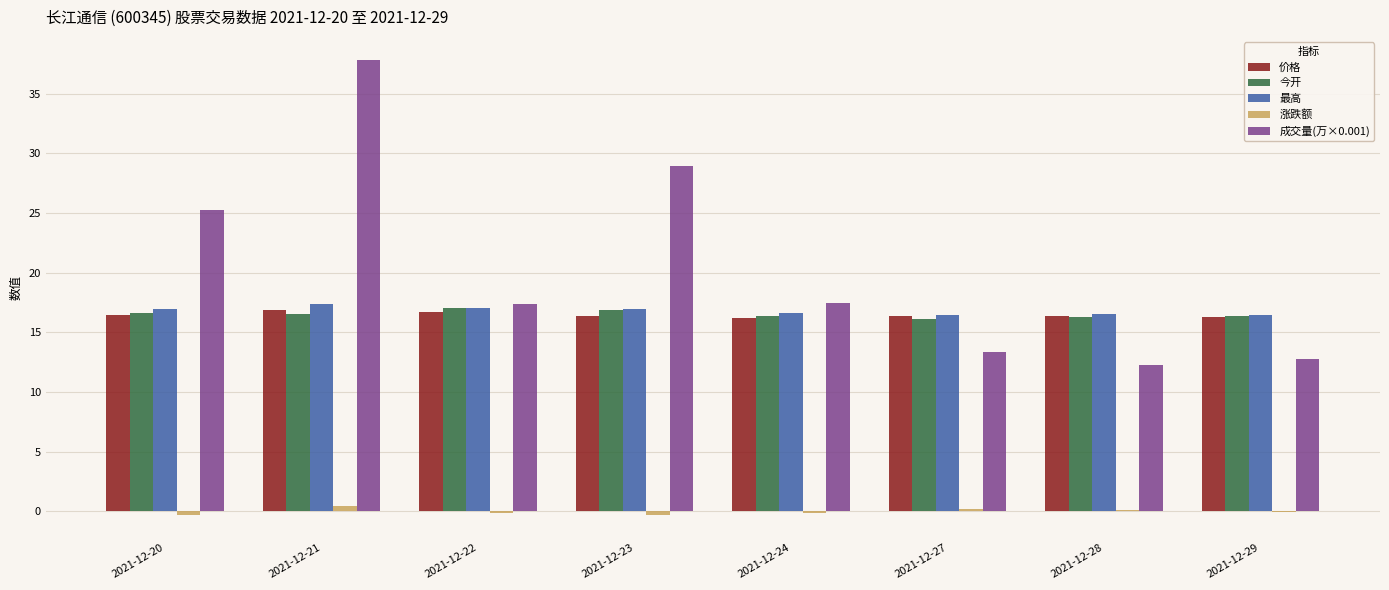

At which category is the sum across all series the highest?

2021-12-21